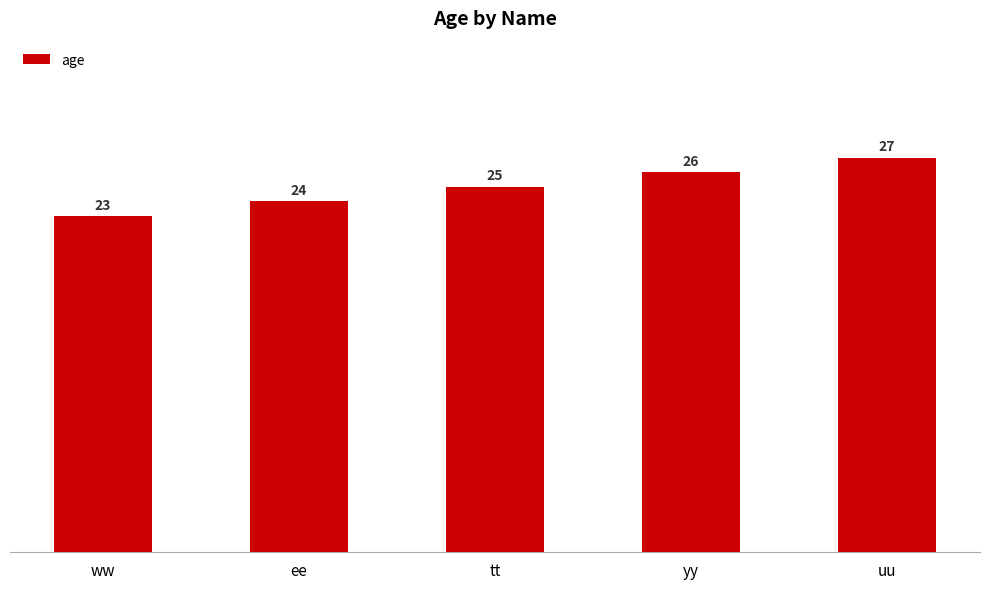

List the labels in order of value, smallest first.

ww, ee, tt, yy, uu